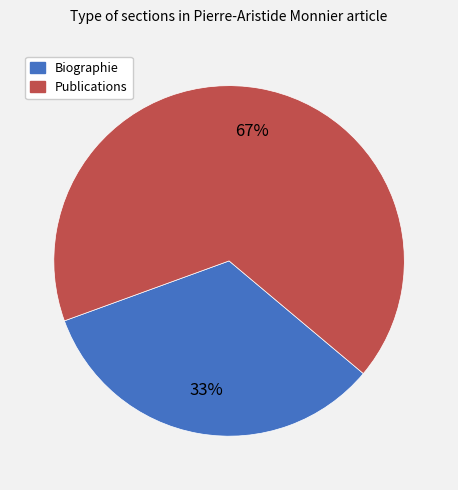

Between Publications and Biographie, which is larger?

Publications